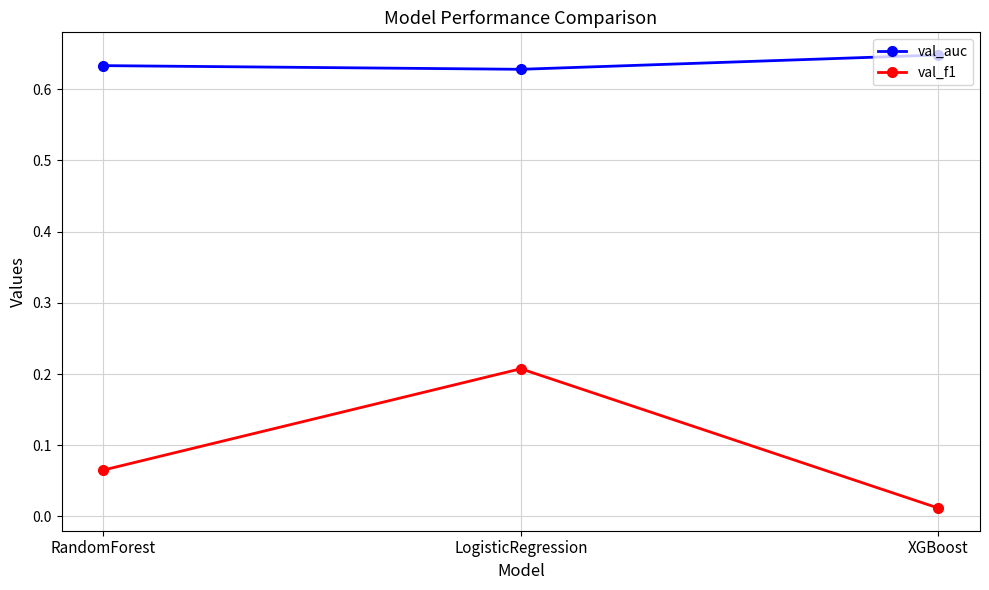

Between RandomForest and LogisticRegression, which series saw the biggest shift?

val_f1